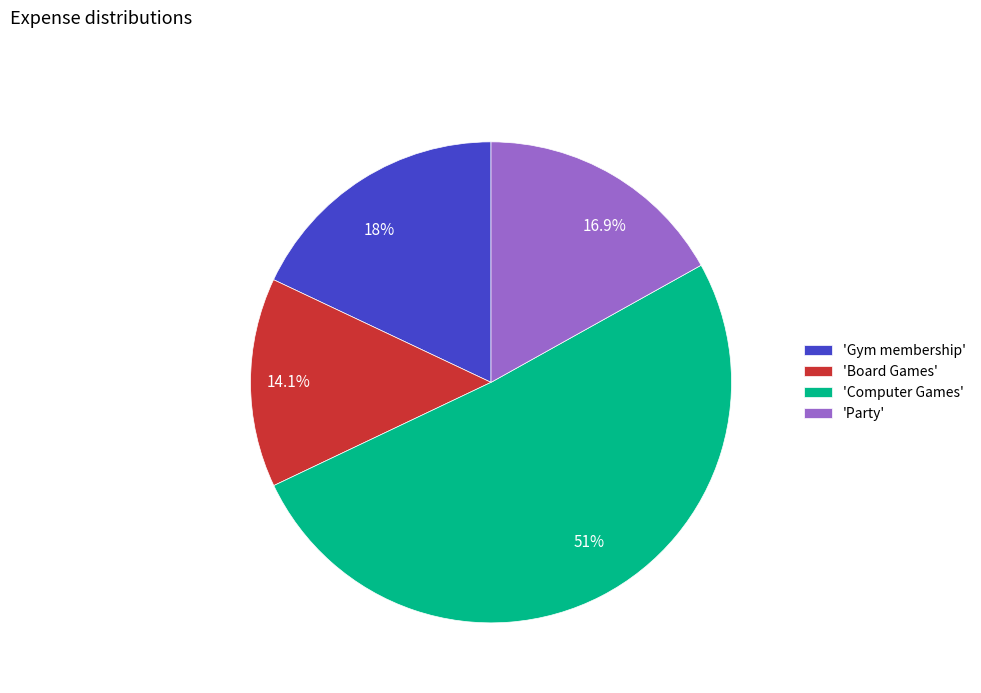

How much of the chart is everything except 18%?

82.0%